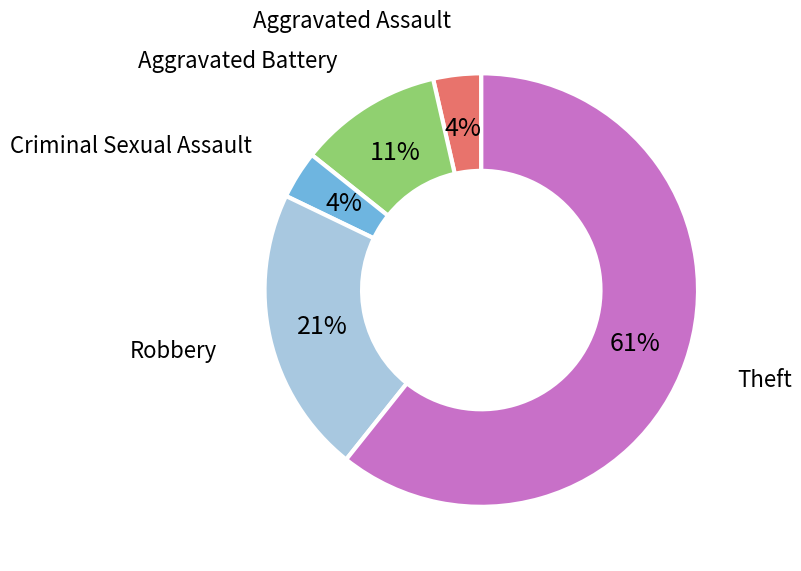

What is the majority slice?

Theft